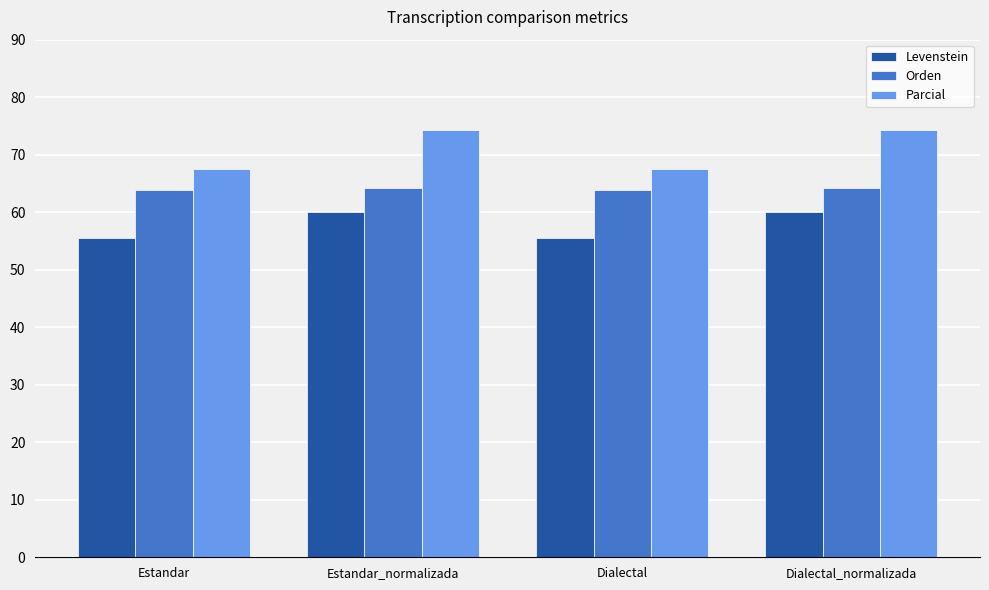

What position from the right is Estandar_normalizada?

3